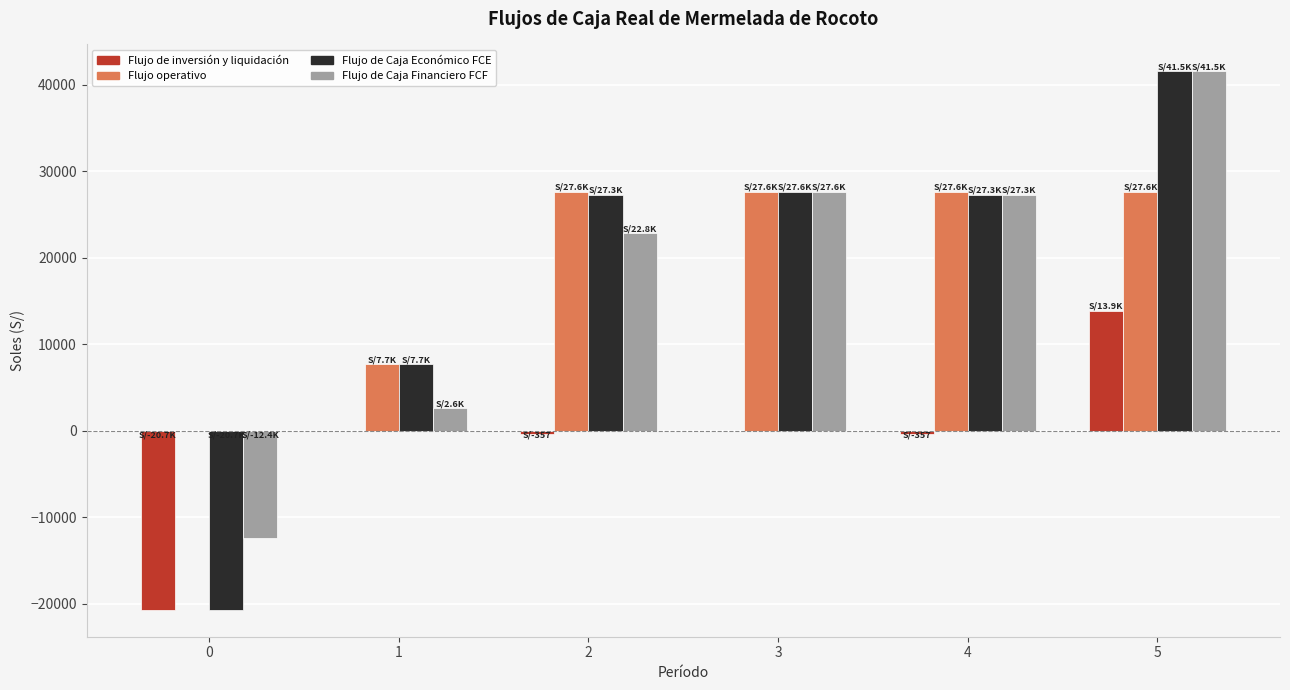

The value of Flujo de Caja Económico FCE at 4 is 43792.3. True or false?

False